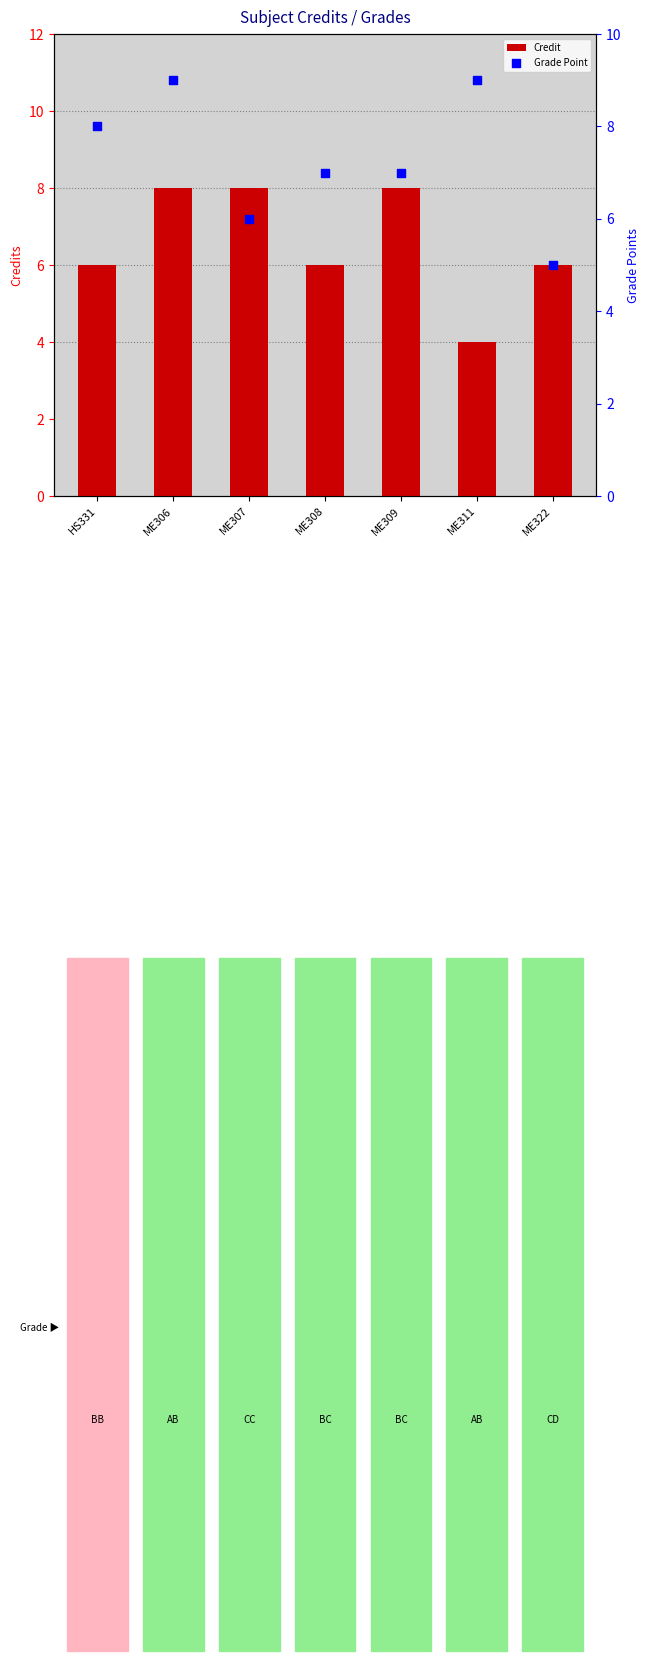

Which series has the largest total across all categories?

Grade Point